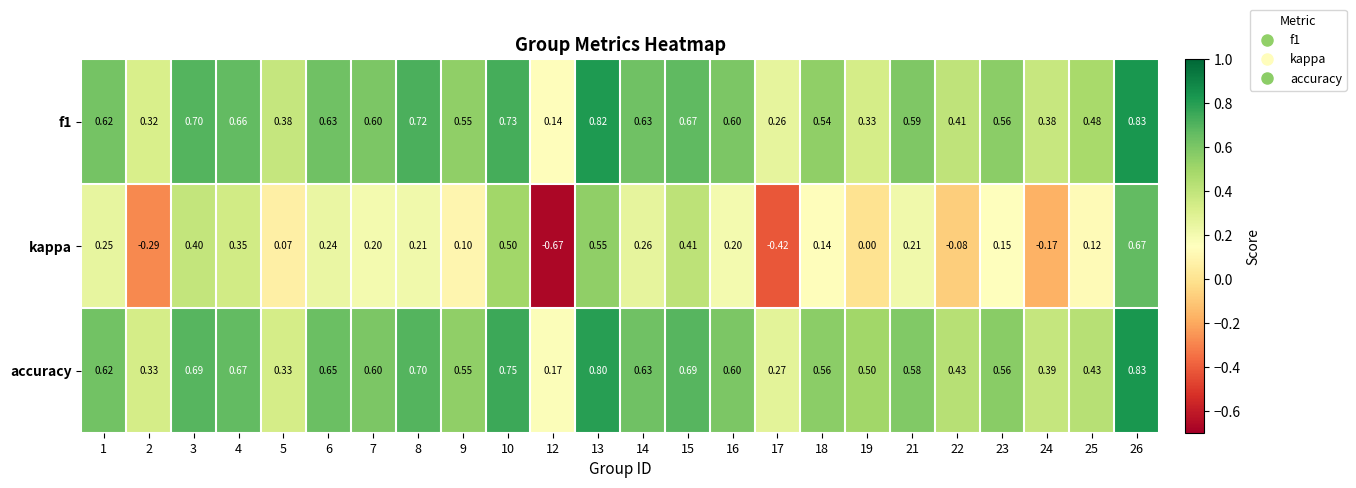

Which label corresponds to the largest value in the chart?

26